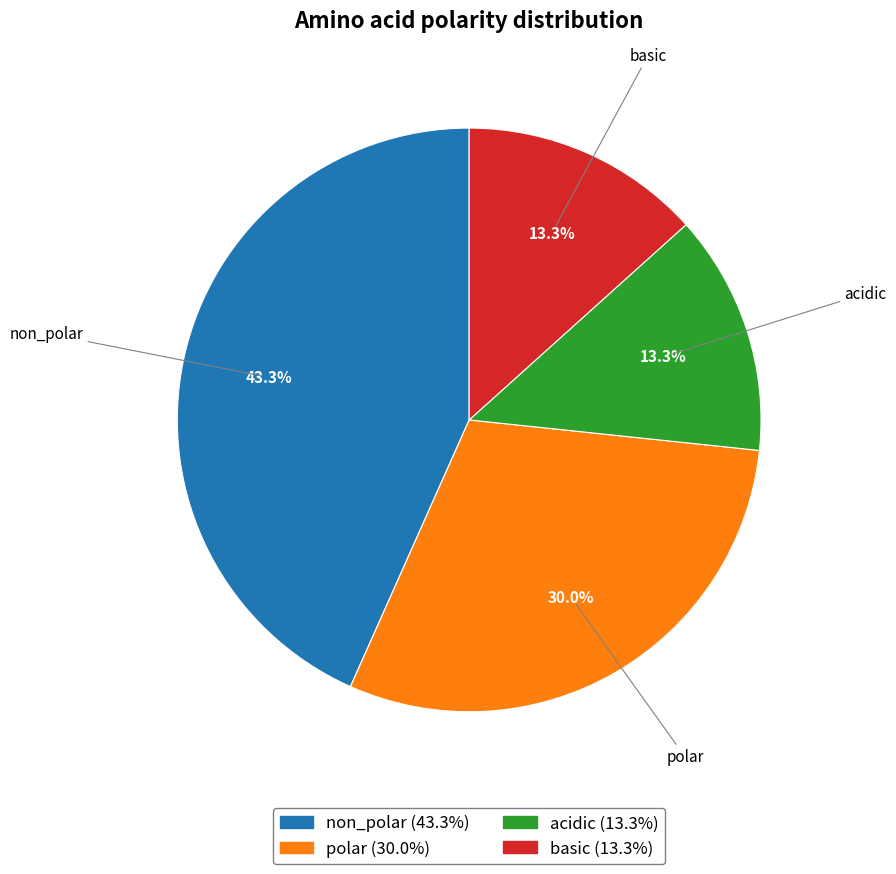

Which slice is the largest?

non_polar